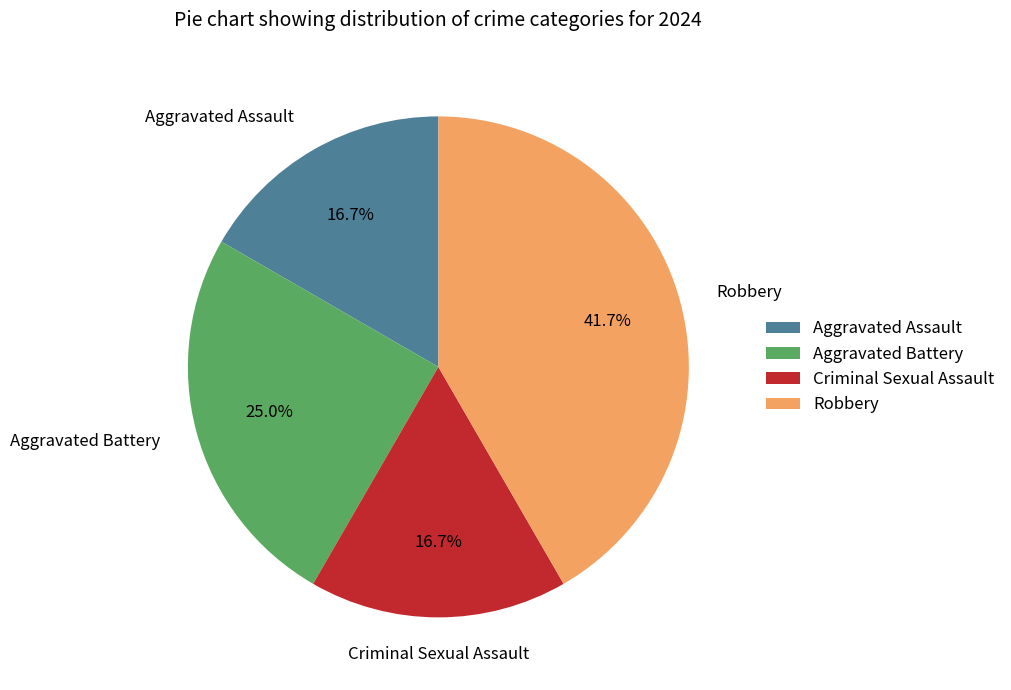

How many slices are in this pie chart?

4